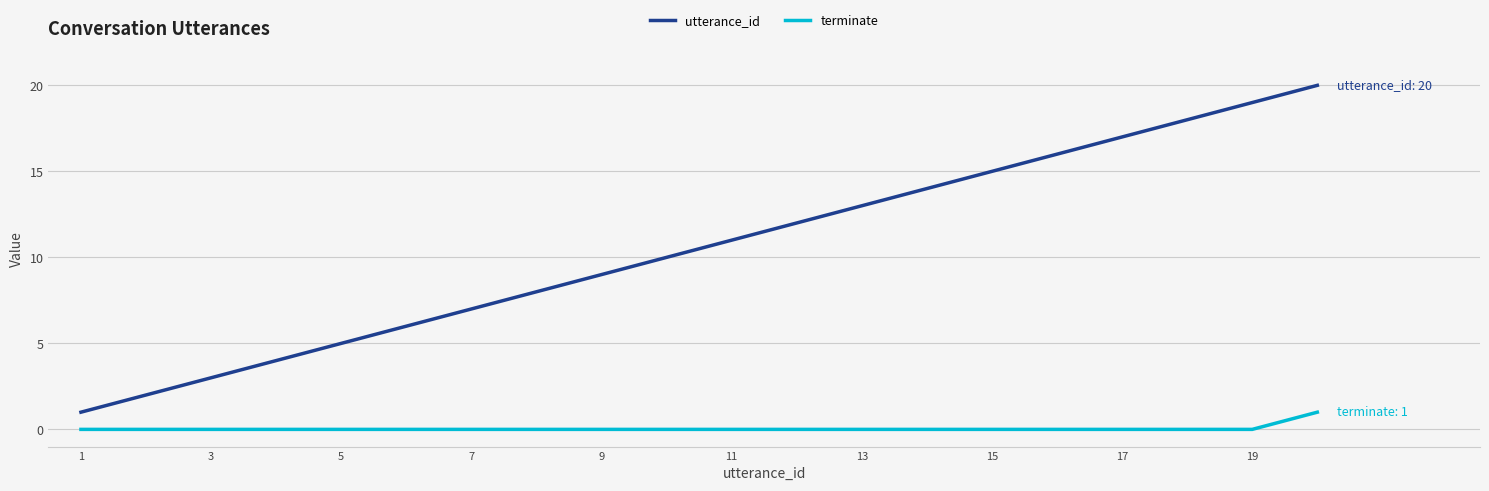

Rank the series by their average value, from highest to lowest.

utterance_id, terminate